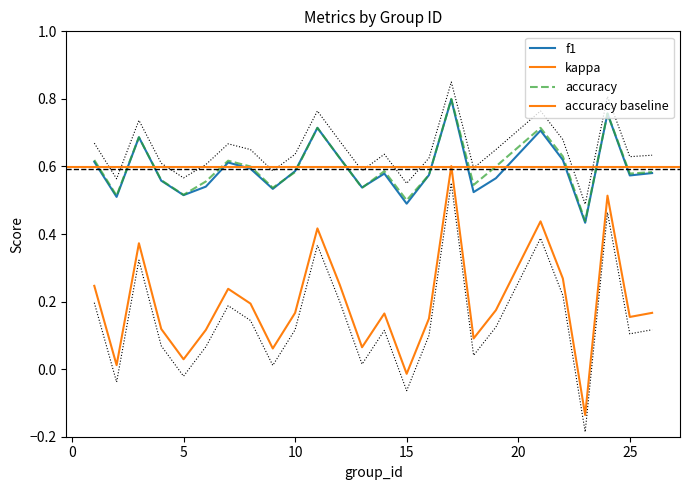

What is the difference between the accuracy values at 1 and 13?

0.1